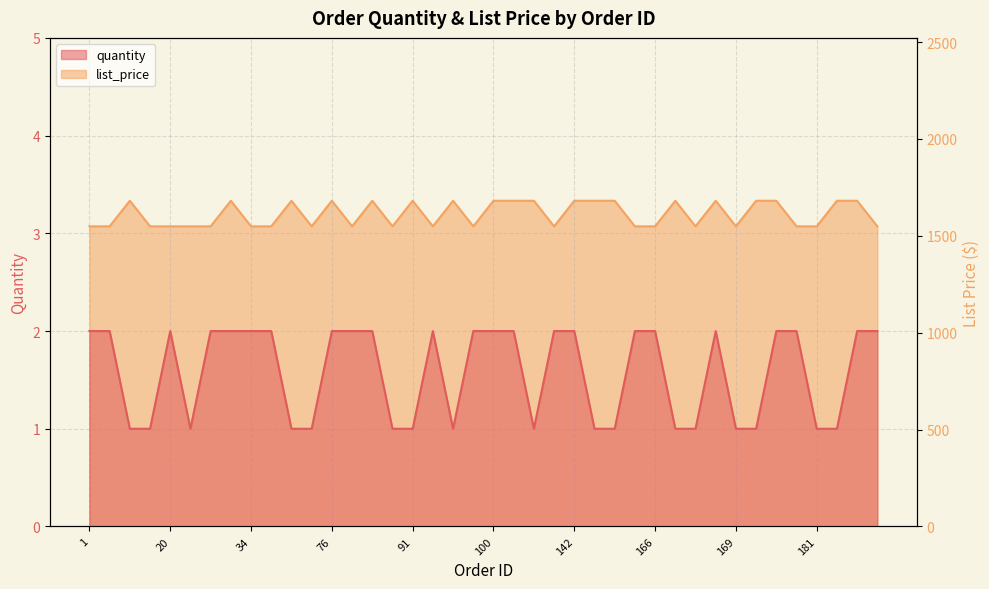

Between 183 and 164, which is larger?

183